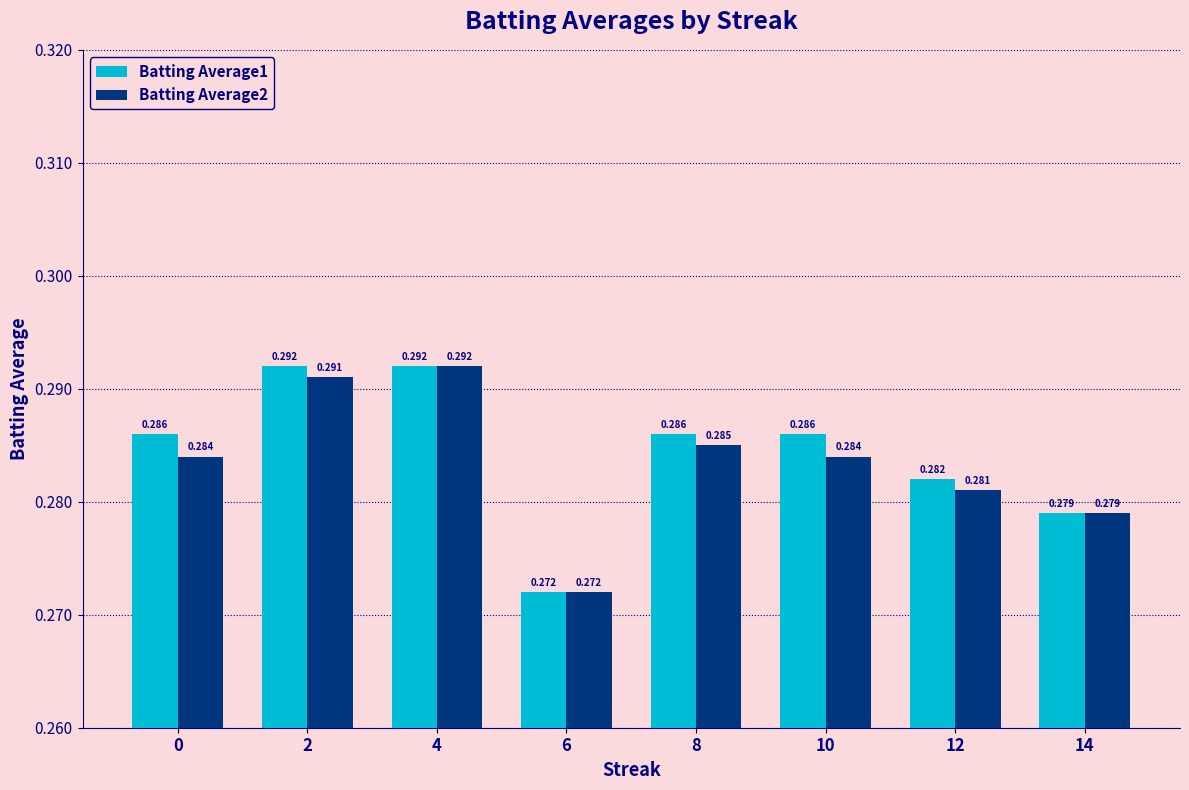

Is the value of Batting Average2 at 0 greater than the value of Batting Average1 at 12?

Yes